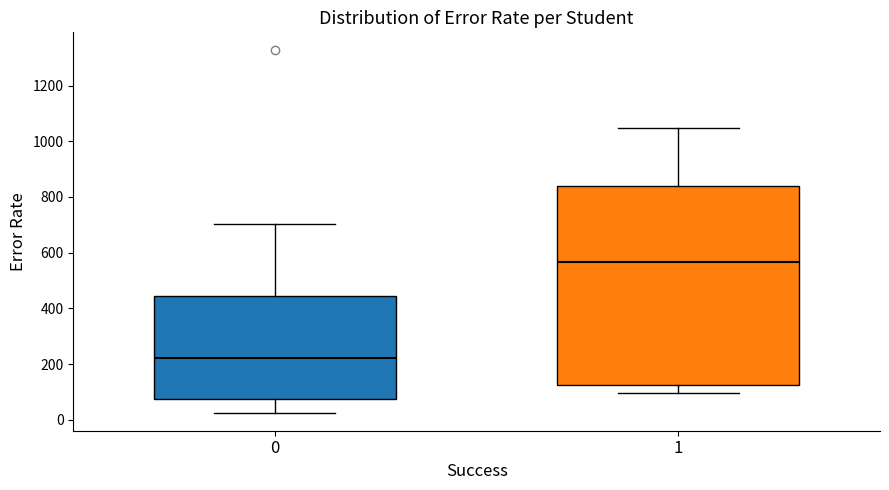

Comparing the boxes themselves (not the whiskers), which one is the tallest?

1